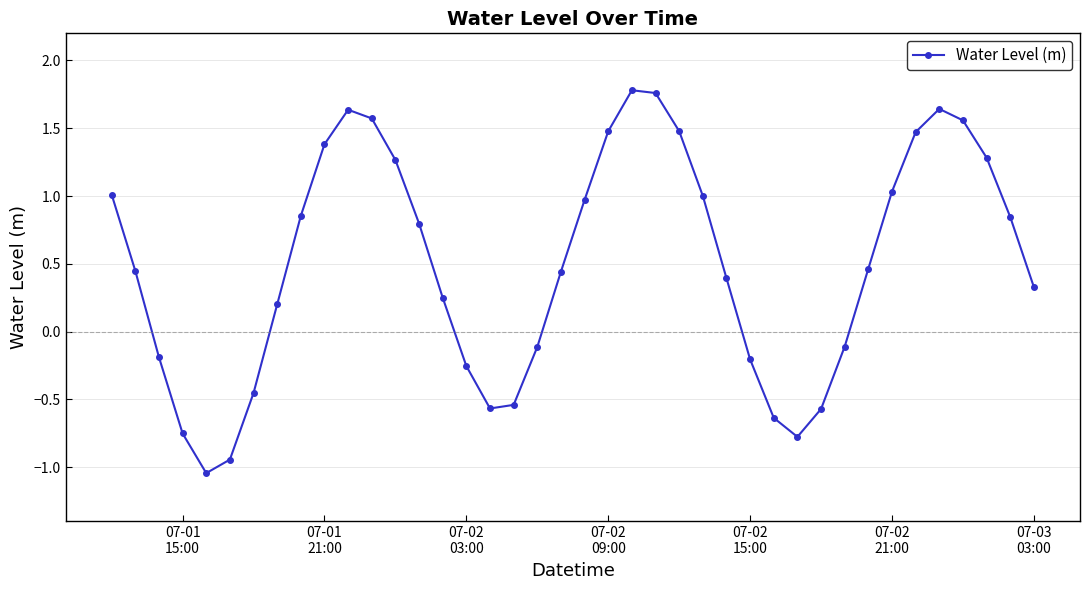

What is the value of the 25th point from the left?

1.5